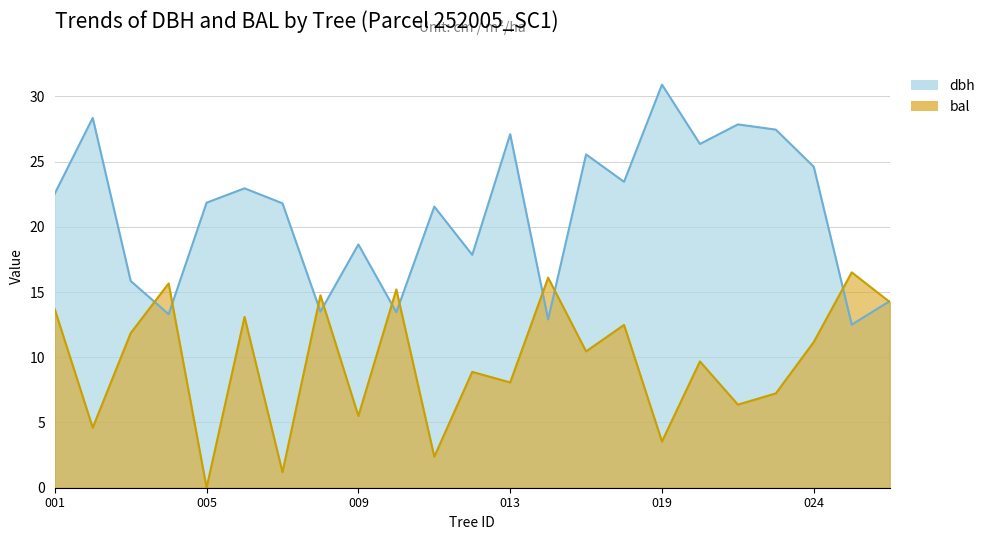

Reading left to right, transcribe all the data shown in this chart.

dbh: 22.6	28.4	15.8	13.3	21.9	22.9	21.8	13.5	18.6	13.4	21.6	17.9	27.1	12.9	25.6	23.4	30.9	26.4	27.9	27.4	24.6	12.5	14.3
bal: 13.7	4.6	11.8	15.7	0.0	13.1	1.2	14.8	5.5	15.2	2.4	8.9	8.1	16.1	10.4	12.5	3.5	9.7	6.4	7.2	11.2	16.5	14.2